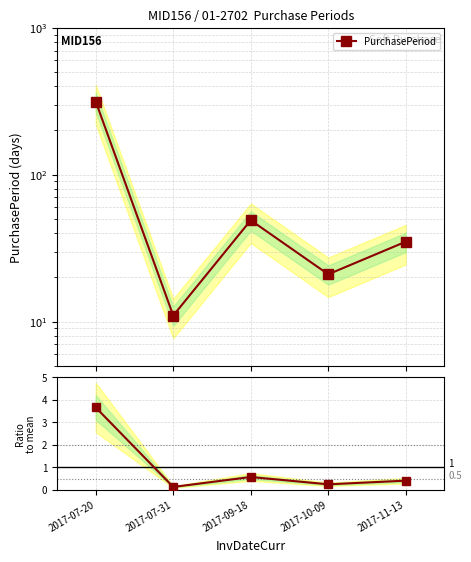

At how many categories does at least one series exceed 166?

1